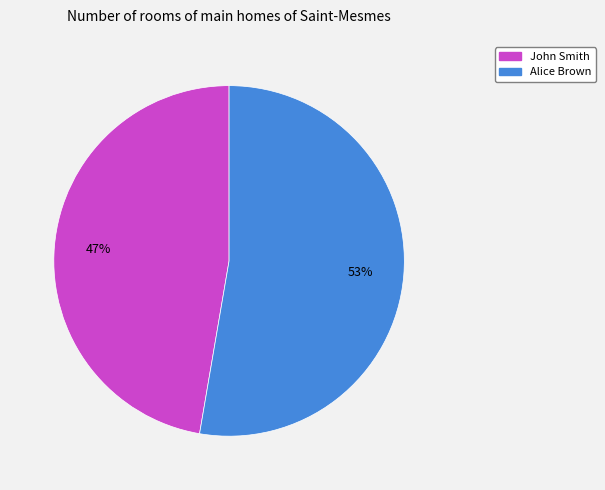

Which slice is the largest?

Alice Brown